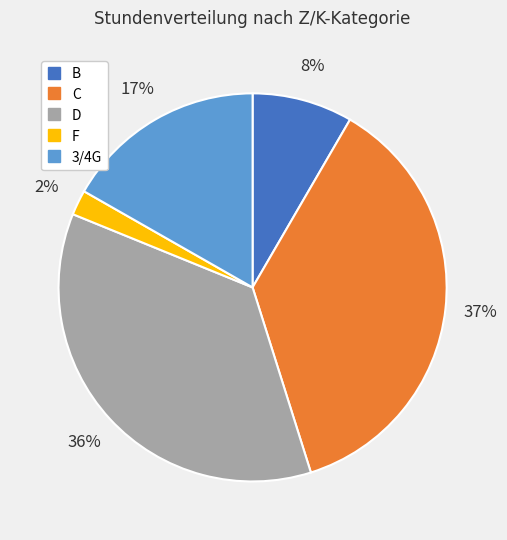

To the nearest percent, what is the combined percentage of B and D?

44%